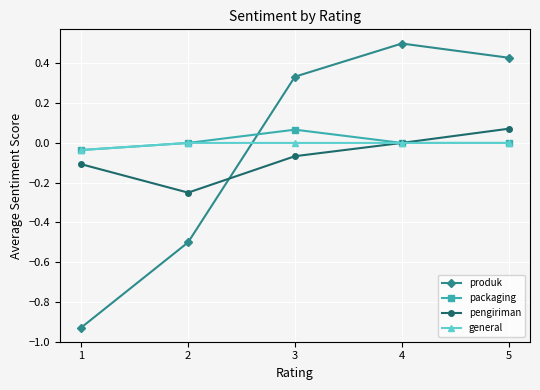

How many values in the produk series exceed 0?

3